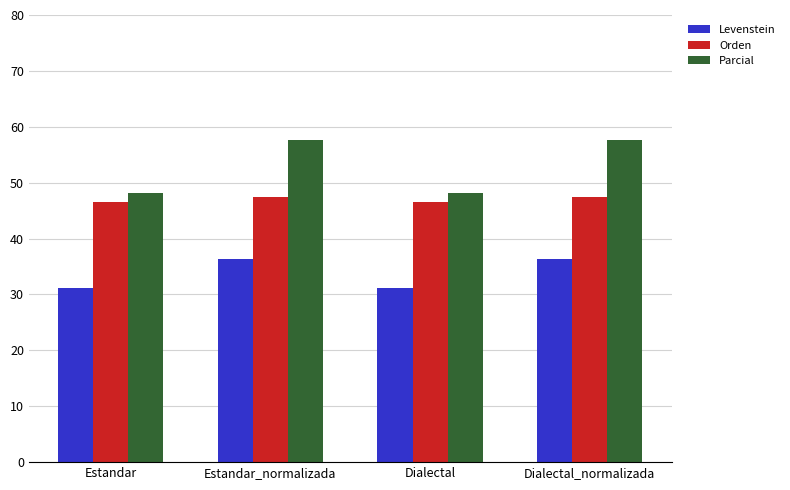

How many groups of bars are there?

4